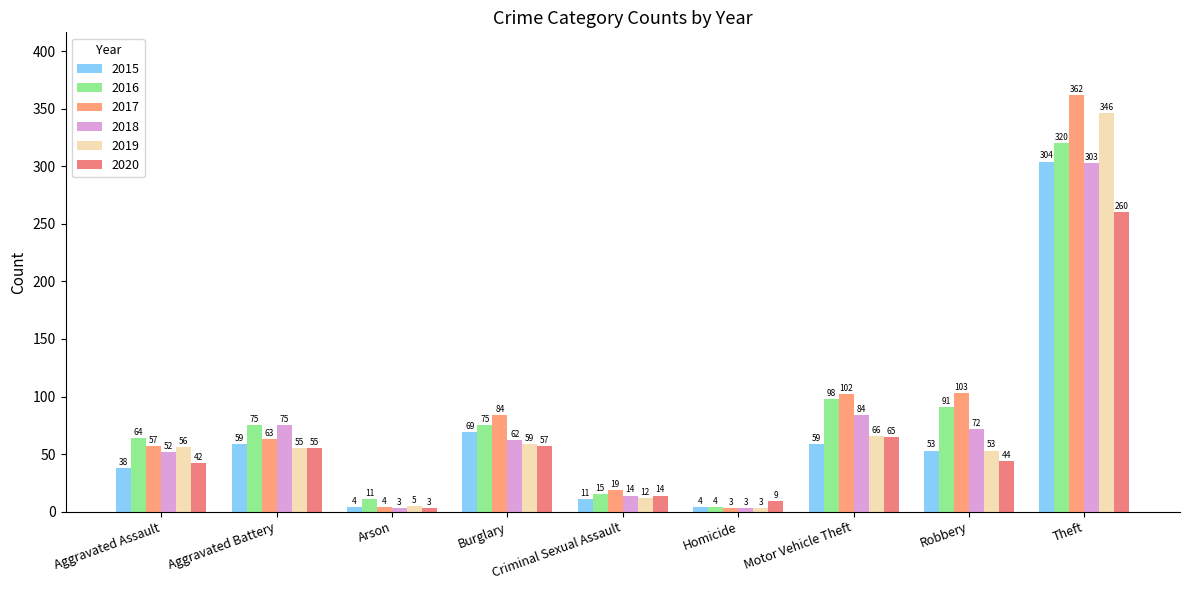

List the series in order of their peak value, lowest first.

2020, 2018, 2015, 2016, 2019, 2017